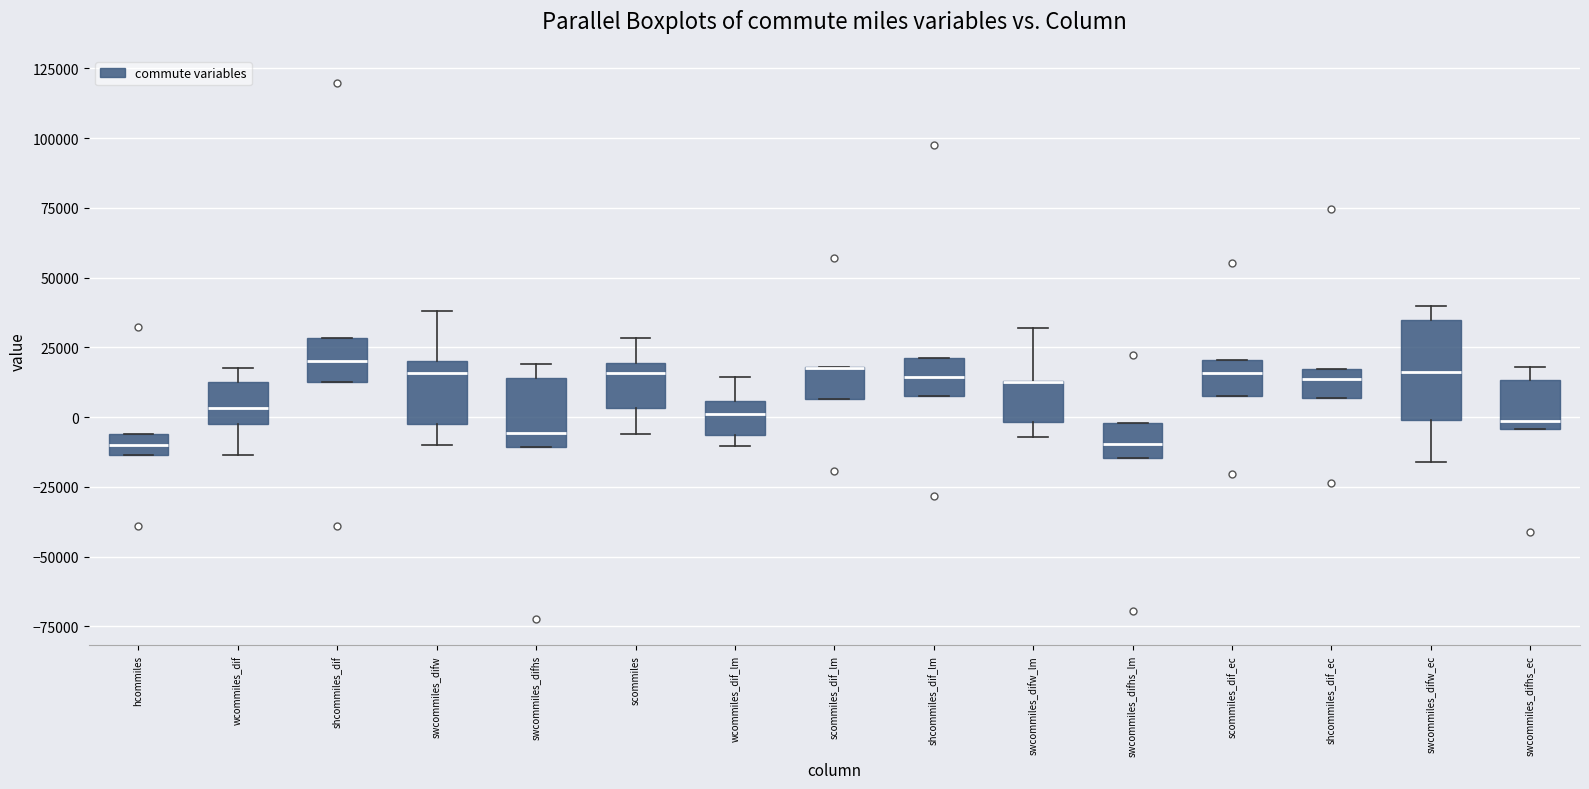

Where is the upper edge of the box for shcommiles_dif_ec on the y-axis? The values are not printed on the chart, so give them approximately, as read against the axis.

15000